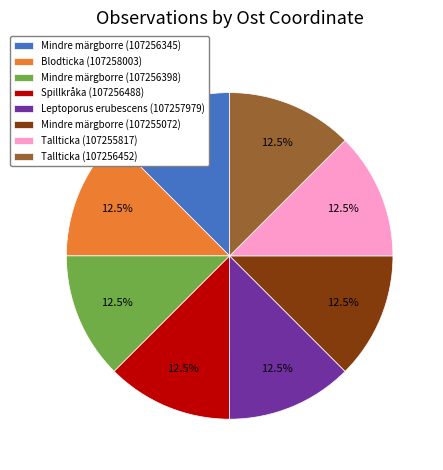

To the nearest percent, what is the average slice percentage?

12%